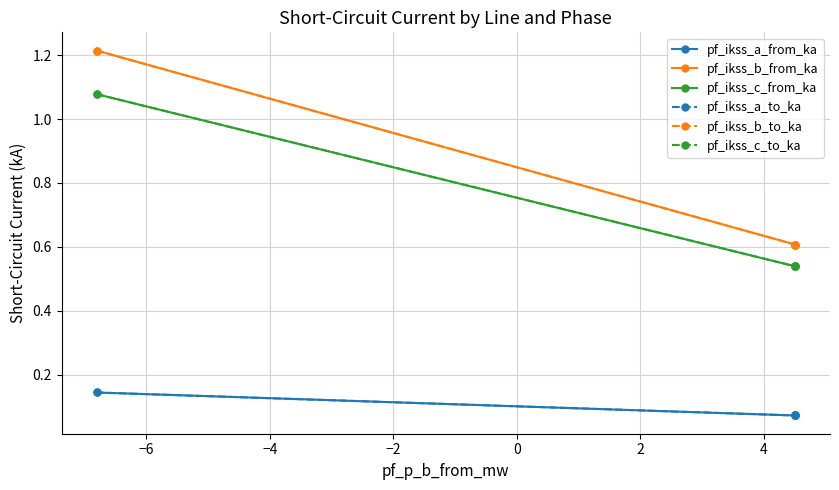

Which series has the largest range (max minus min)?

pf_ikss_b_to_ka